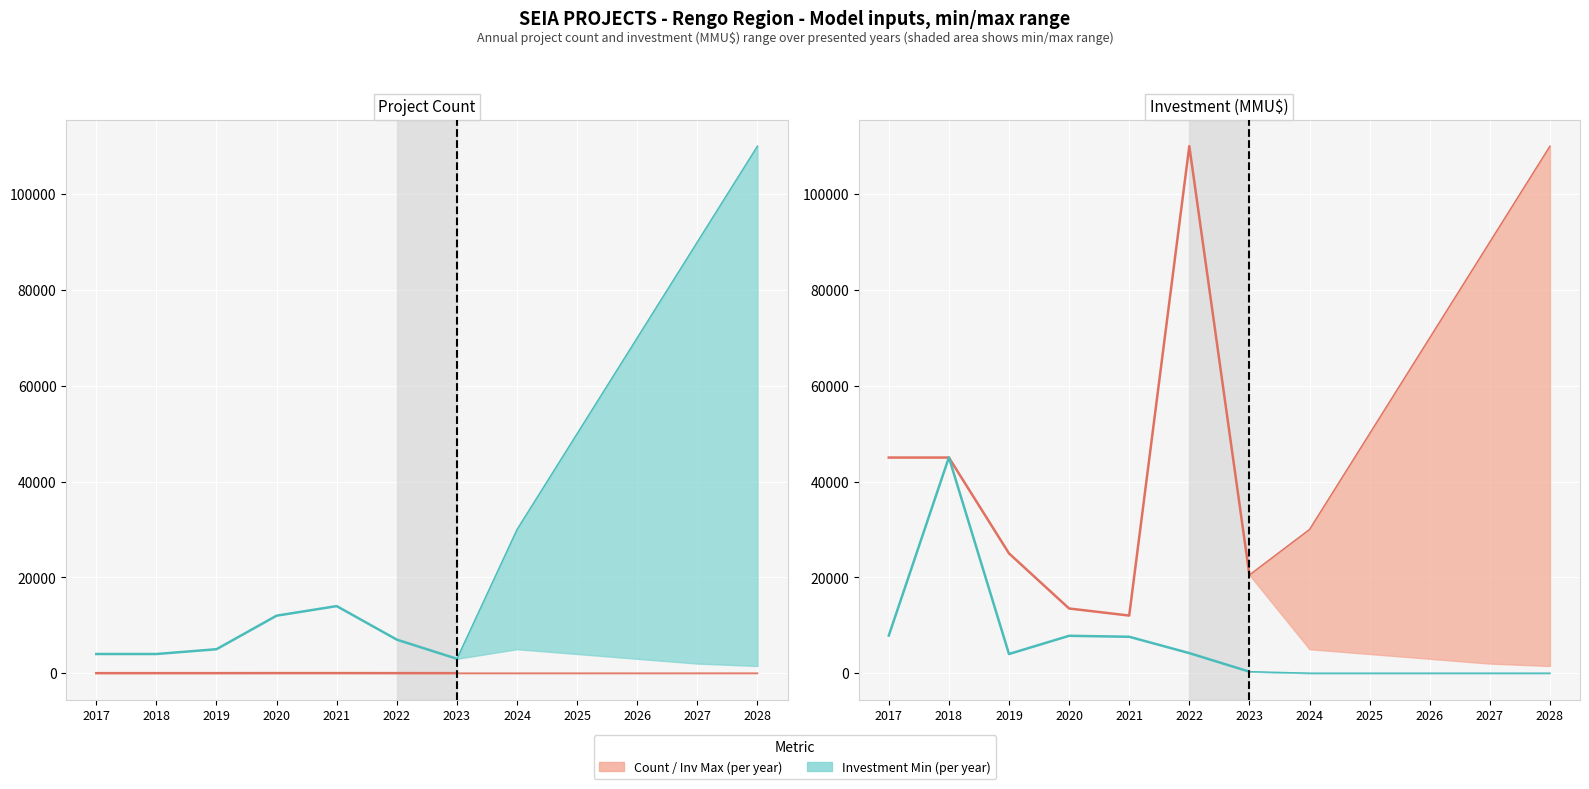

How many lines are shown in the chart?

2